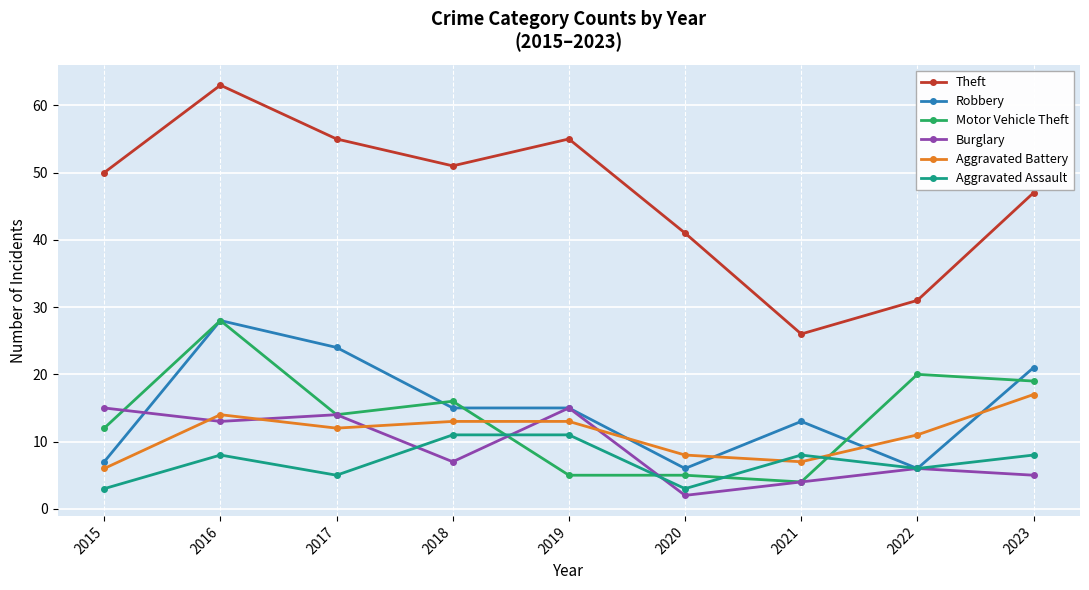

Is it true that Aggravated Assault equals 3 at 2022?

False